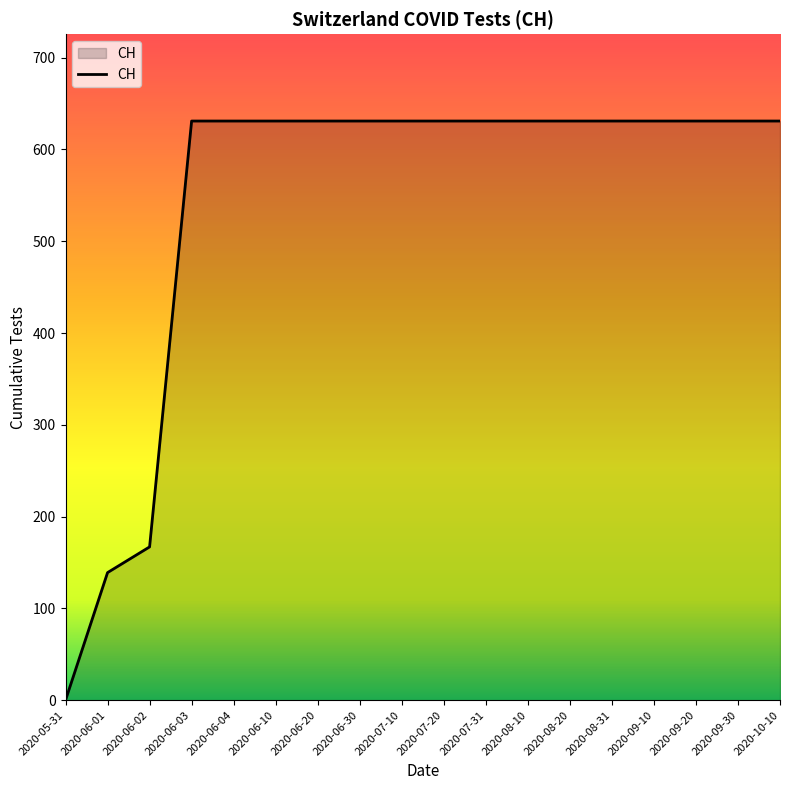

What is the ratio of the value at 2020-08-10 to the value at 2020-06-01?

4.5